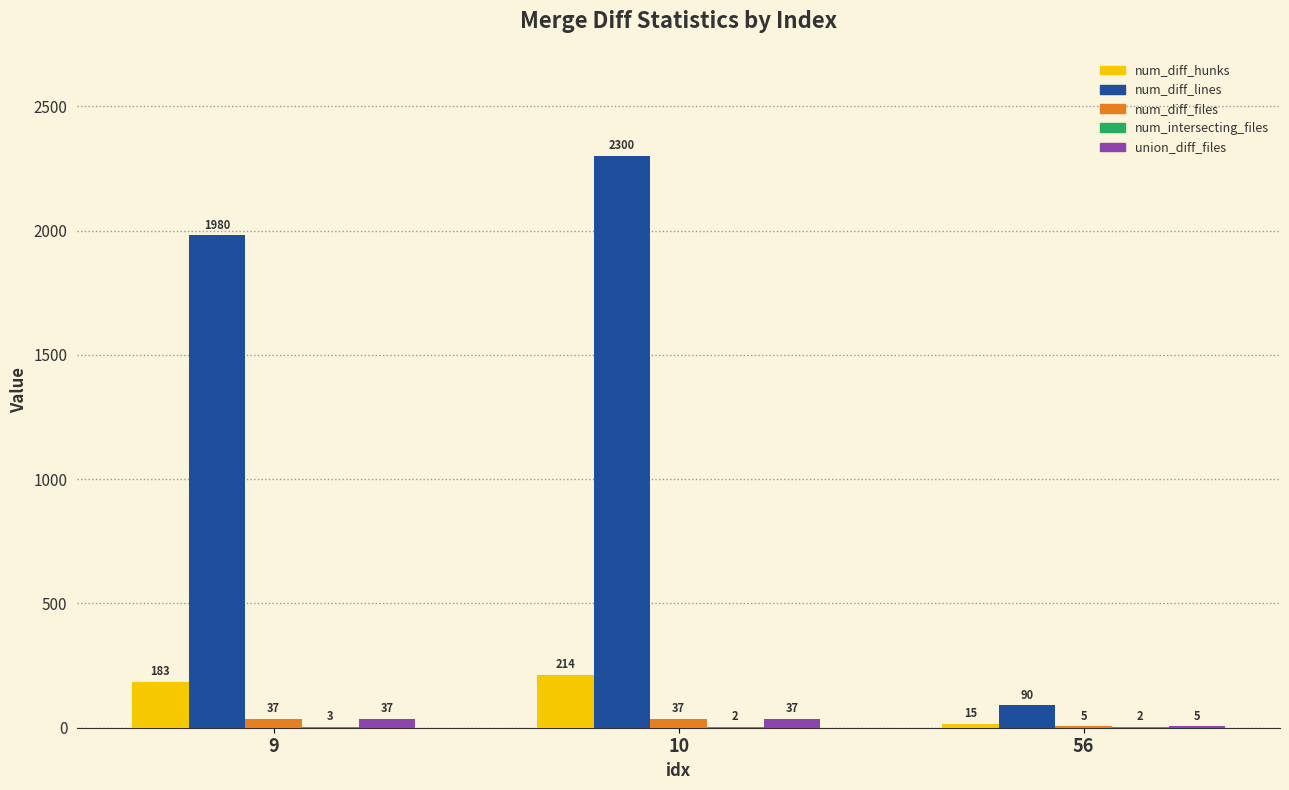

Is the value of num_diff_lines at 9 greater than the value of num_diff_hunks at 56?

Yes